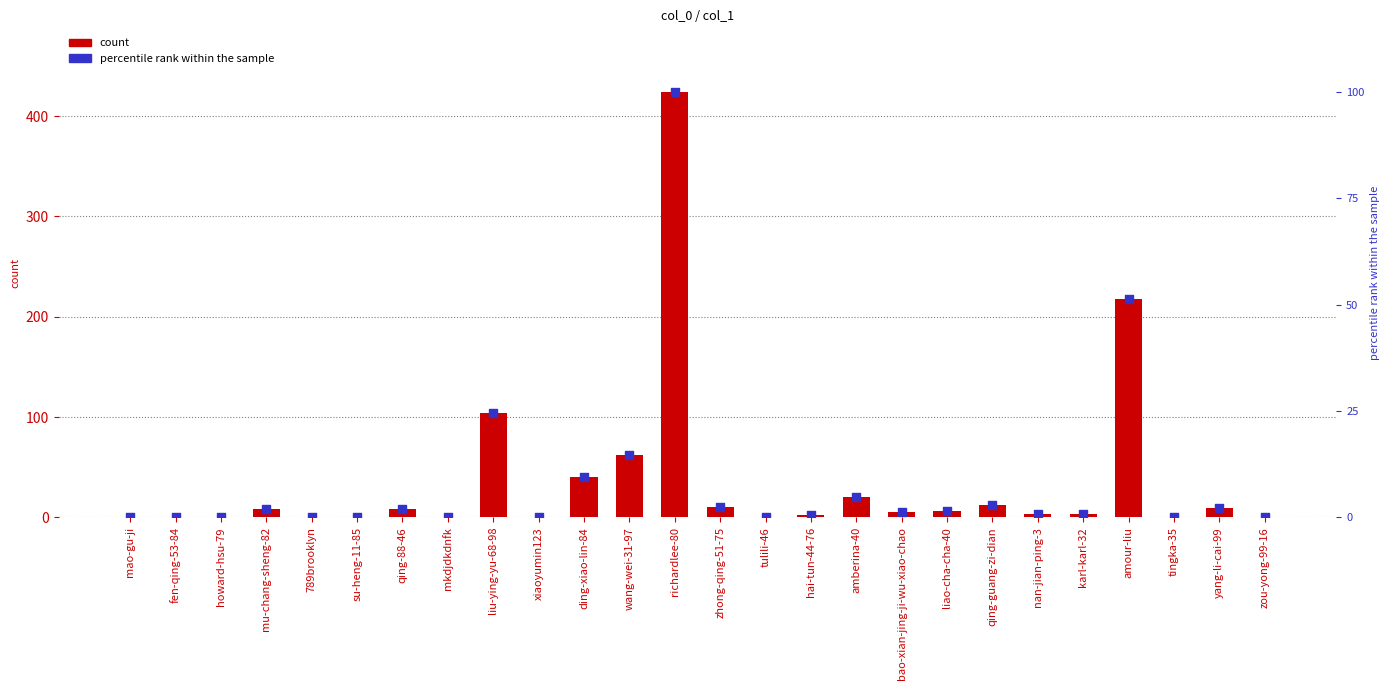

Which series contains the highest Y value?

count